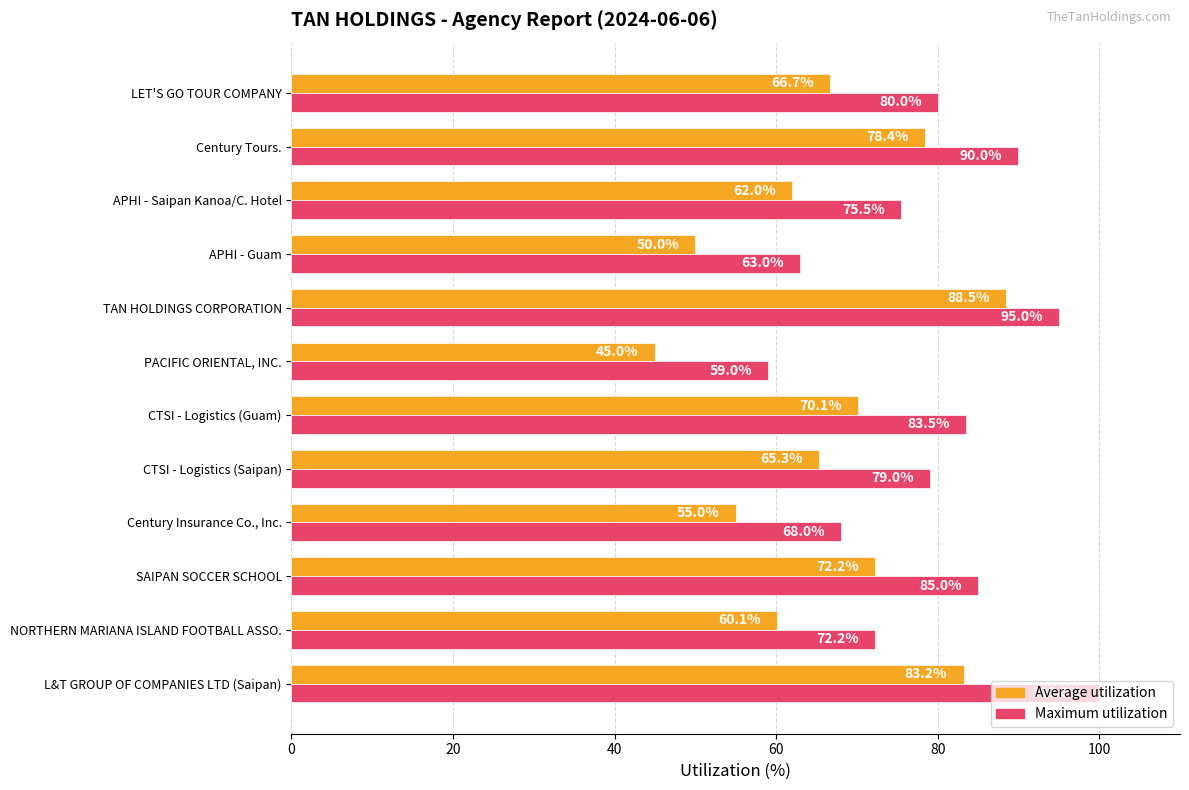

Count the number of categories in the chart.

12